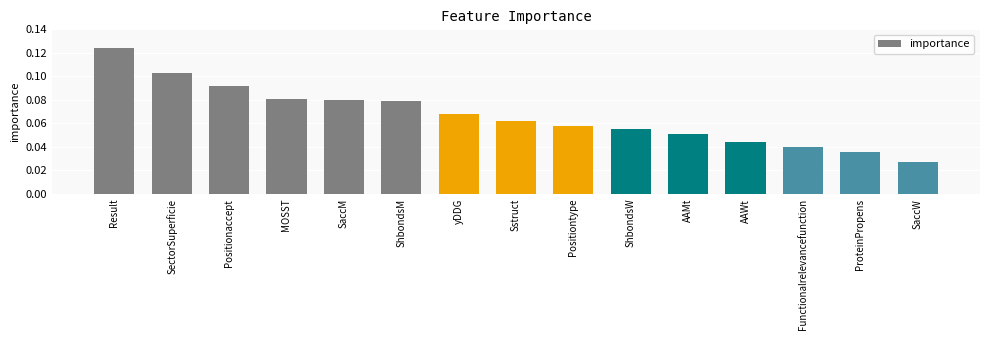

What position from the left is MOSST?

4